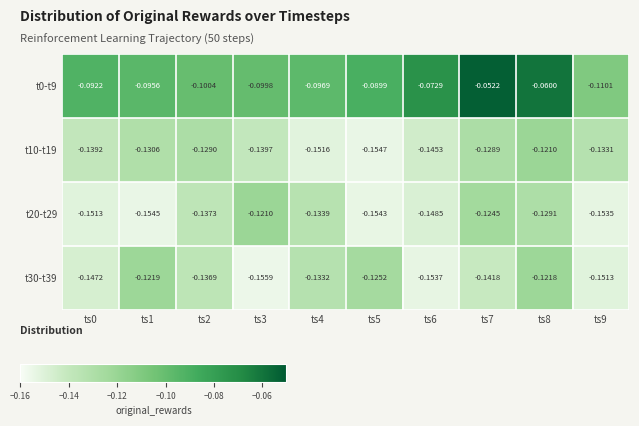

Between ts0 and ts7, which series saw the biggest shift?

t0-t9